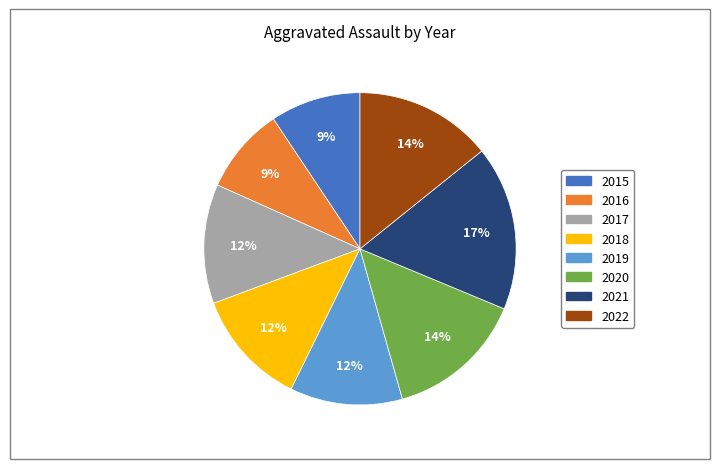

To the nearest percent, what is the combined percentage of 2020 and 2016?

23%